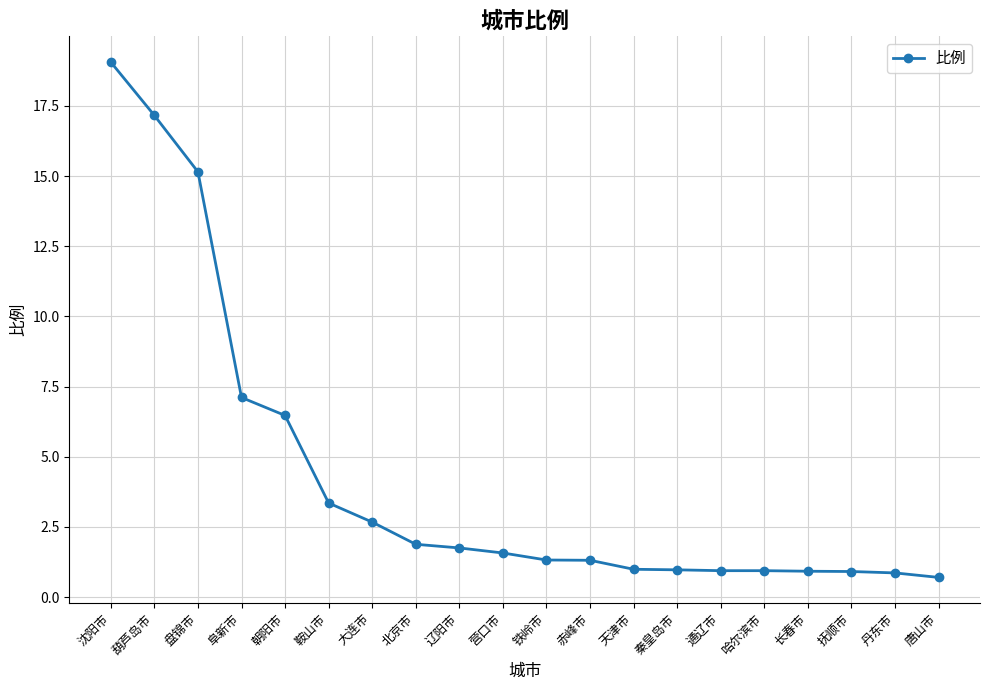

The value at 鞍山市 is 0.9. True or false?

False